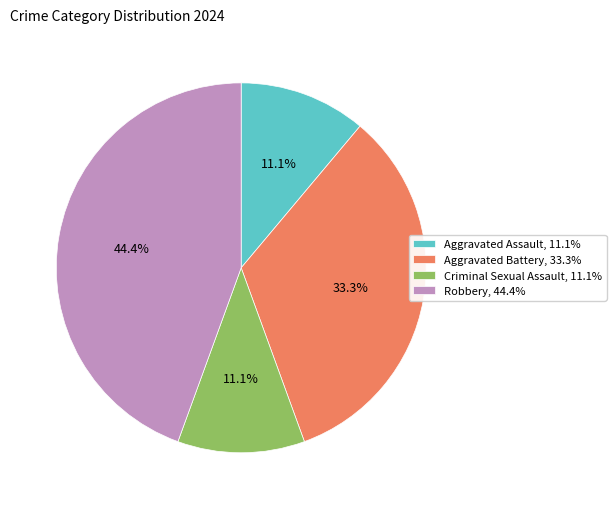

The Aggravated Battery slice represents 33% of the pie. True or false?

True